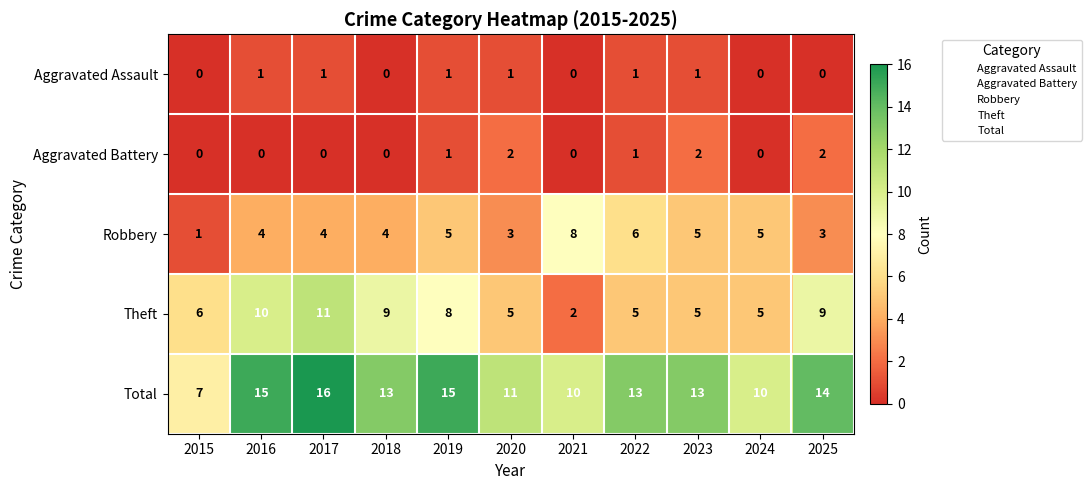

Between 2016 and 2025, which series saw the biggest shift?

Aggravated Battery